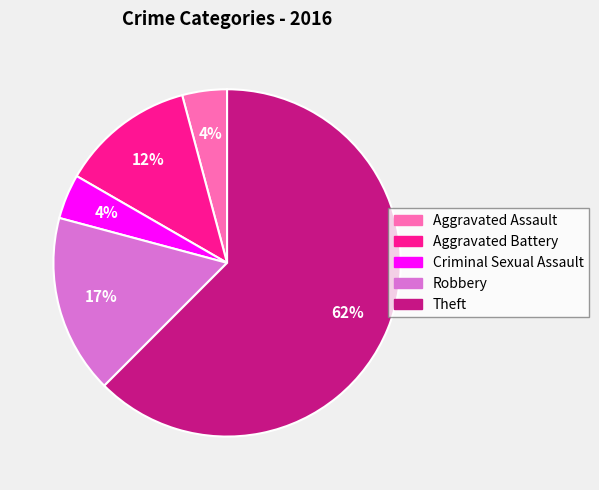

Combined, do Aggravated Assault and Aggravated Battery account for over 50%?

No